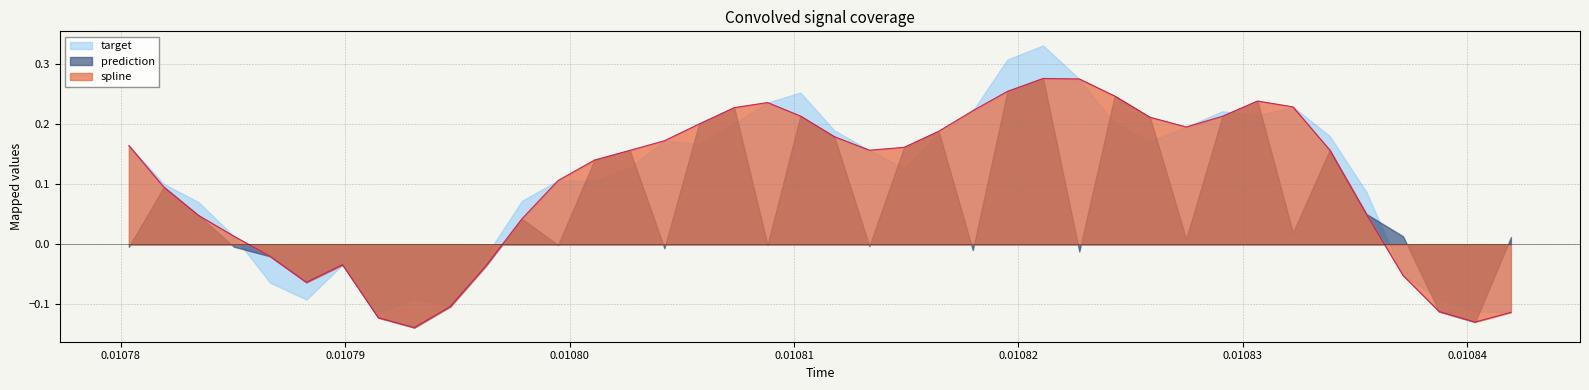

Where is the first local maximum for prediction?

1